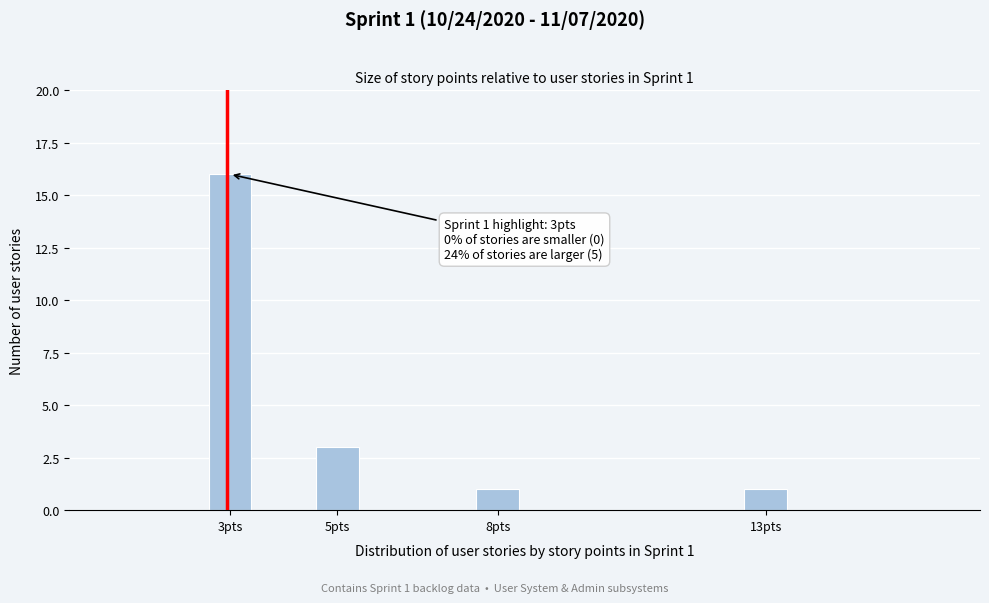

Reading left to right, list all the values displayed in this chart.

16	3	1	1